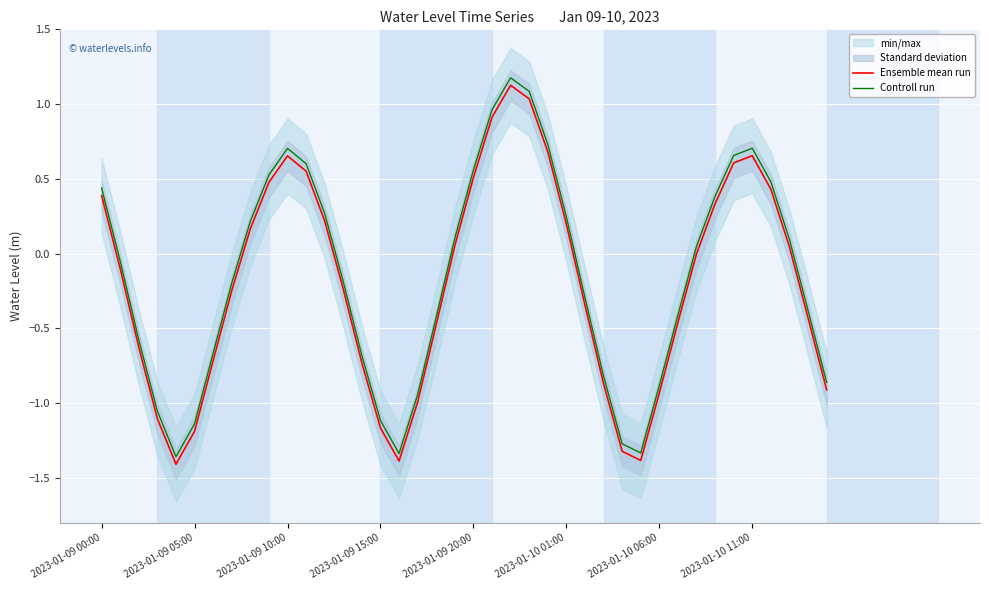

Which category has the highest value in the Controll run series?

22